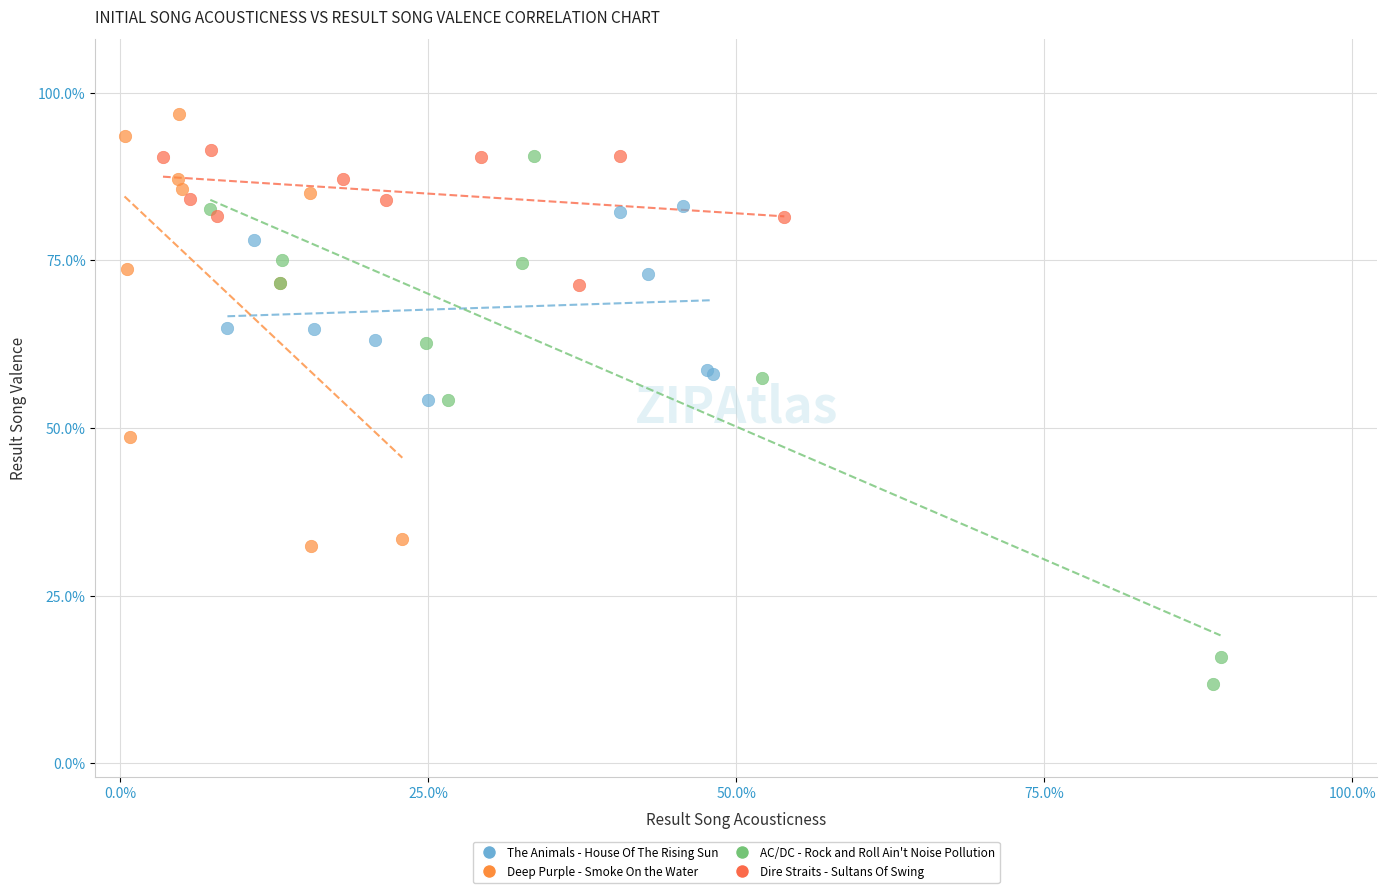

Which series reaches the minimum Y coordinate?

AC/DC - Rock and Roll Ain't Noise Pollution